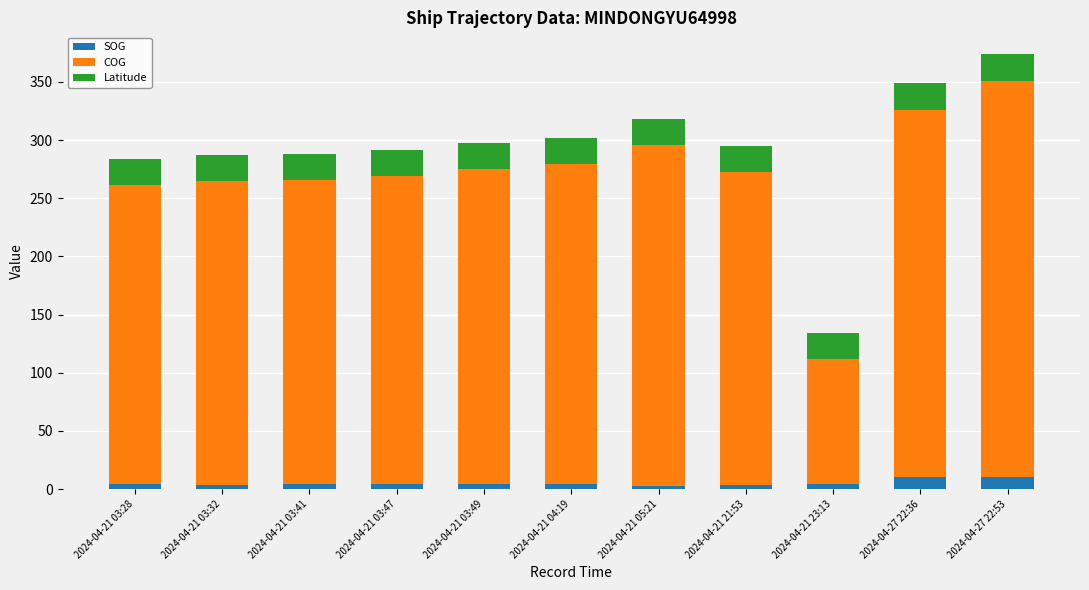

At which category is the sum across all series the highest?

2024-04-27 22:53